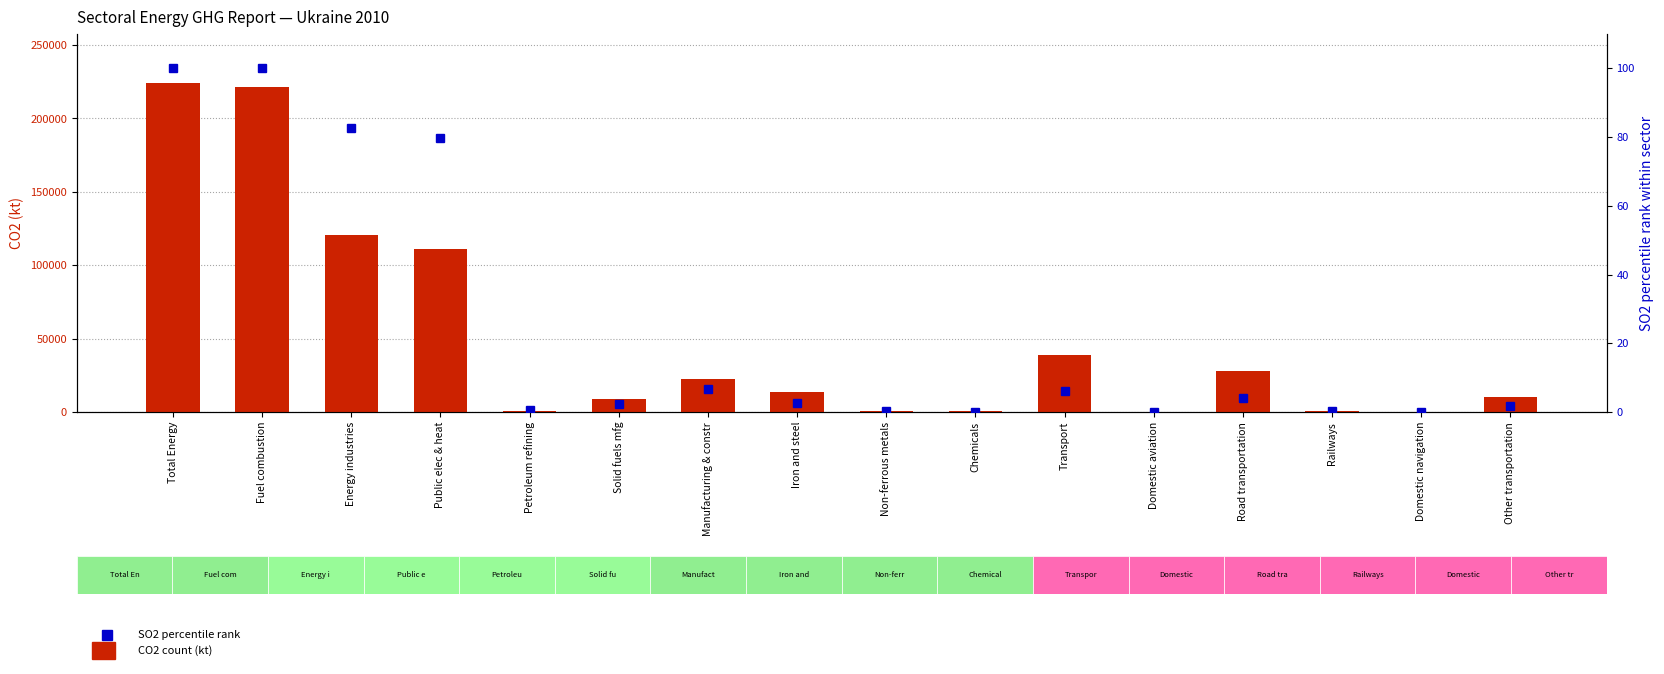

What is the spread (max minus min) of values at Road transportation?

28169.3